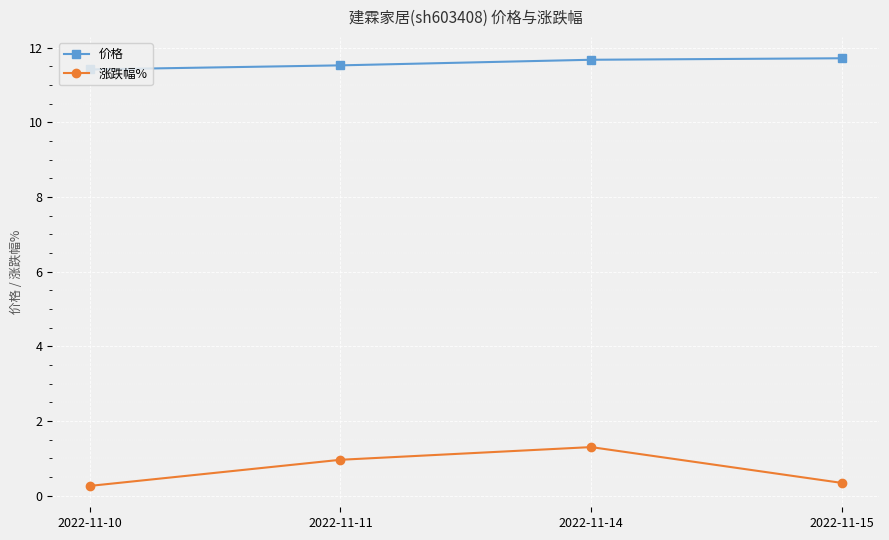

What are all the series names shown in the legend?

价格, 涨跌幅%